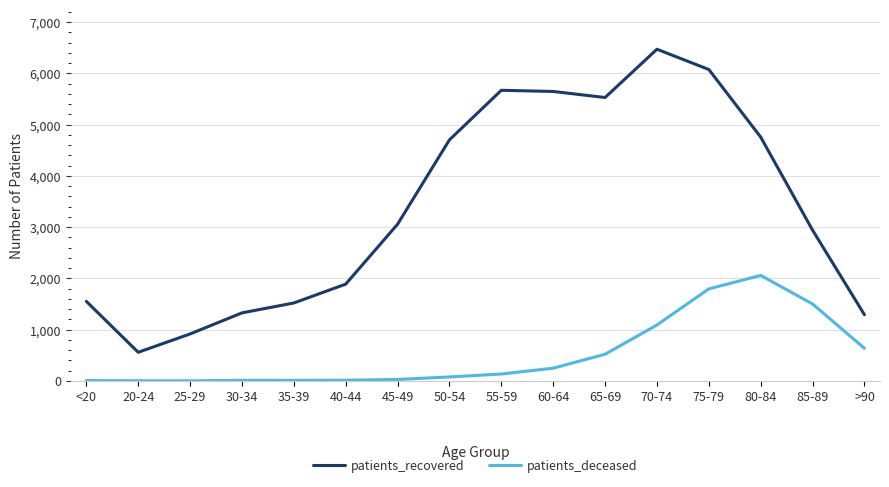

What is the sum of all patients_recovered values?

53902